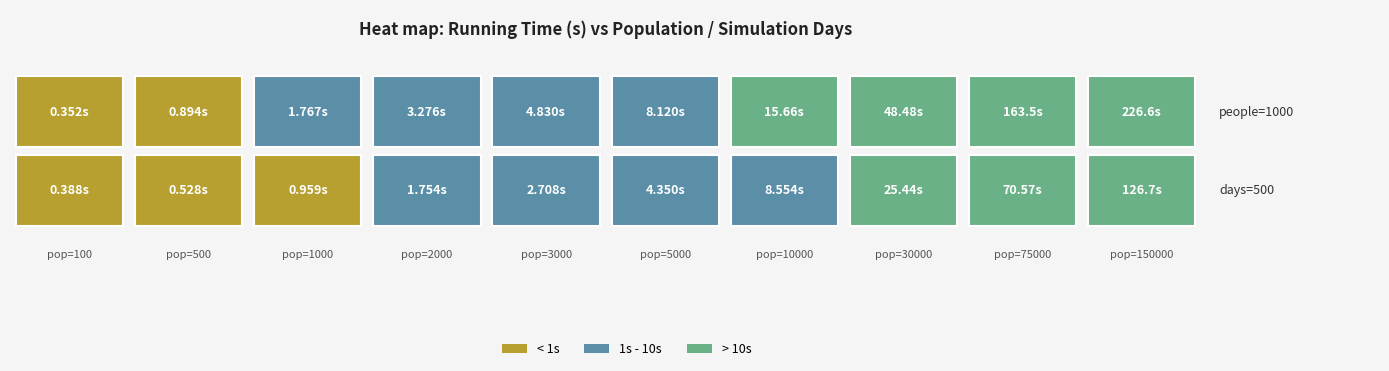

At which label is days=500 closest to 63?

75000